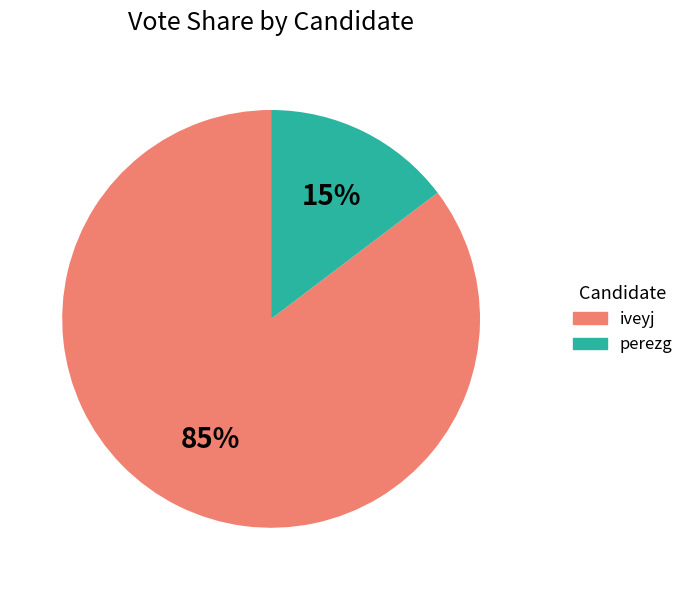

What is the largest slice in the pie chart?

iveyj